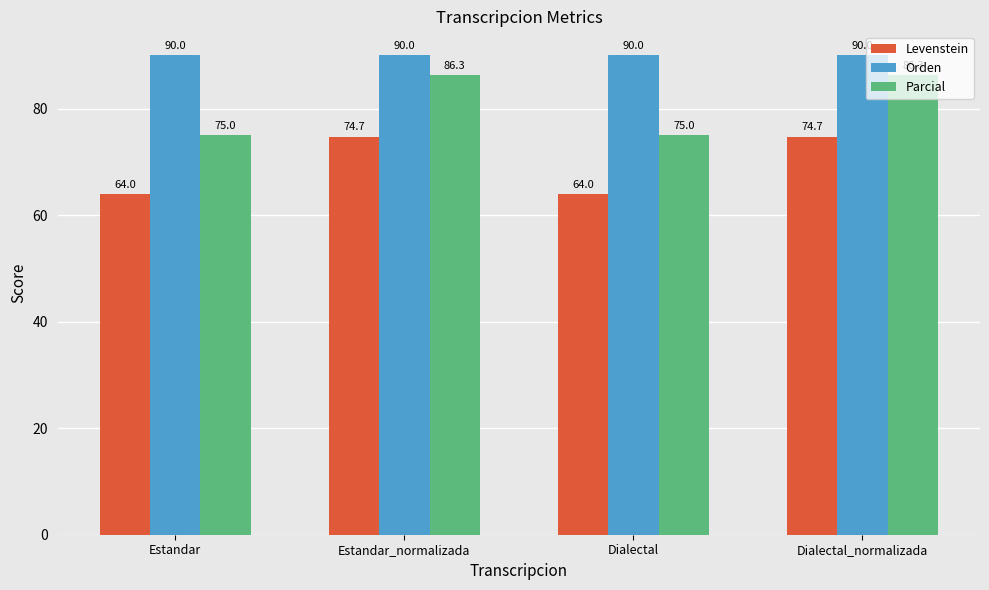

What is the maximum value shown in the chart?

90.0